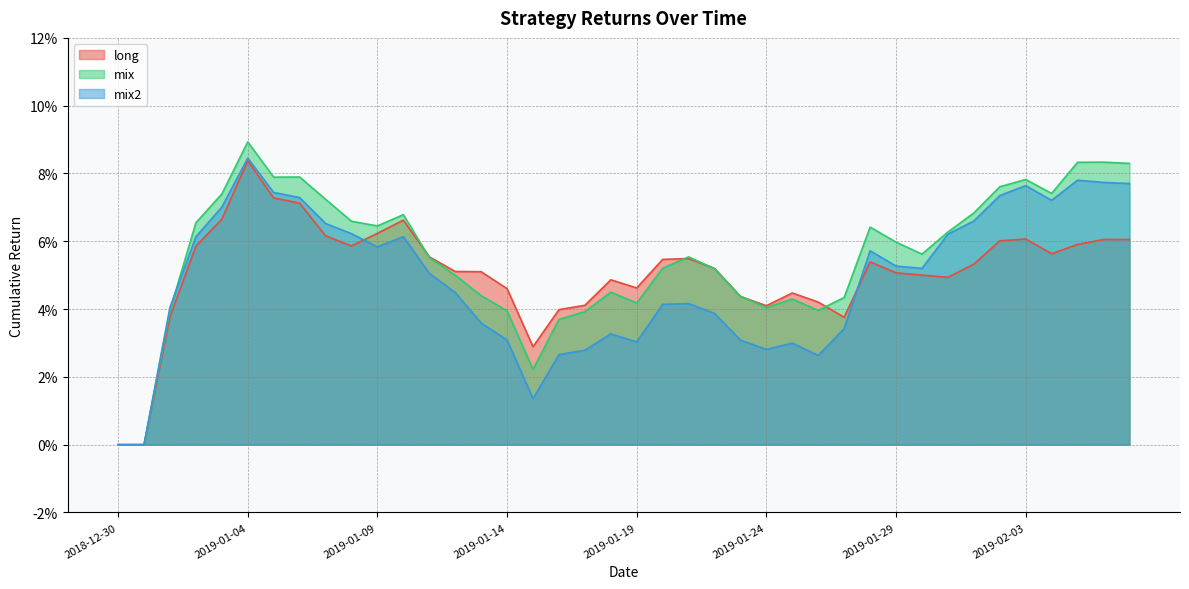

Rank the series by their maximum value, from highest to lowest.

mix, mix2, long